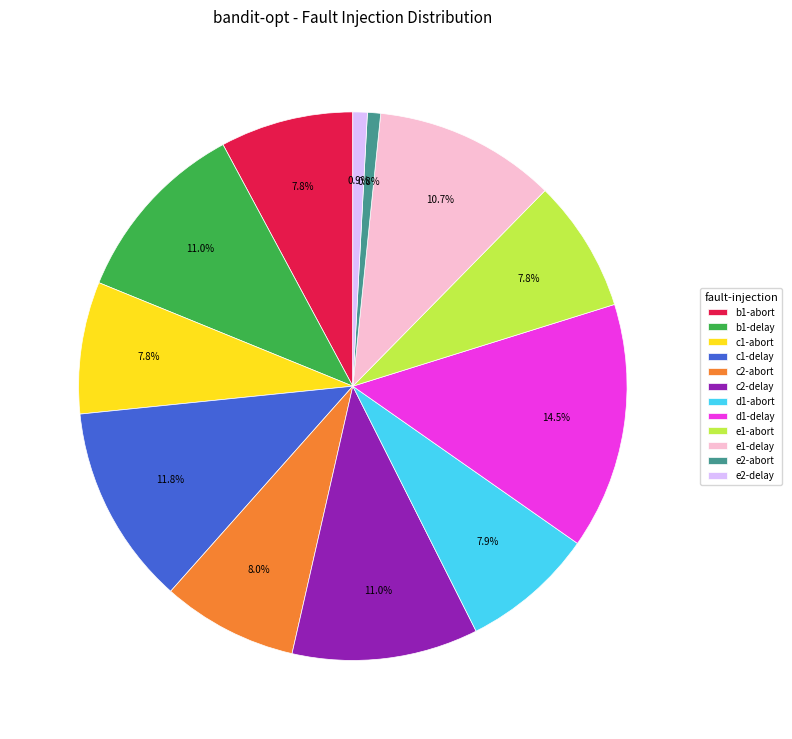

How many segments does this pie chart have?

12